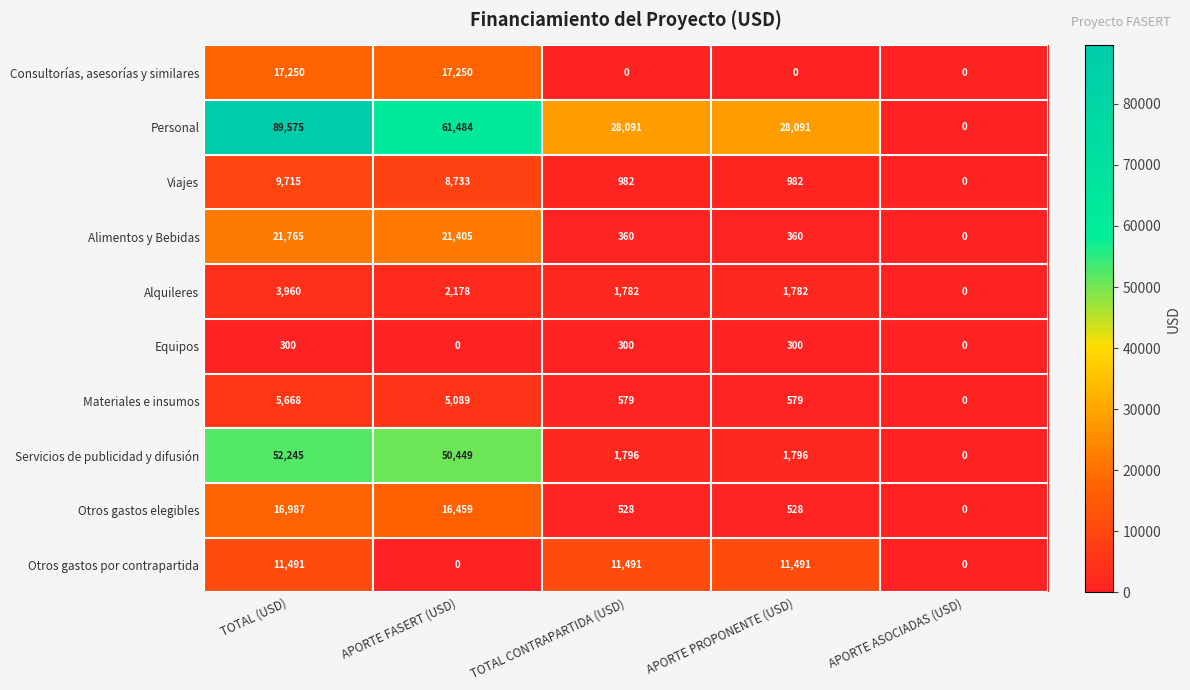

At which category is the sum across all series the highest?

TOTAL (USD)